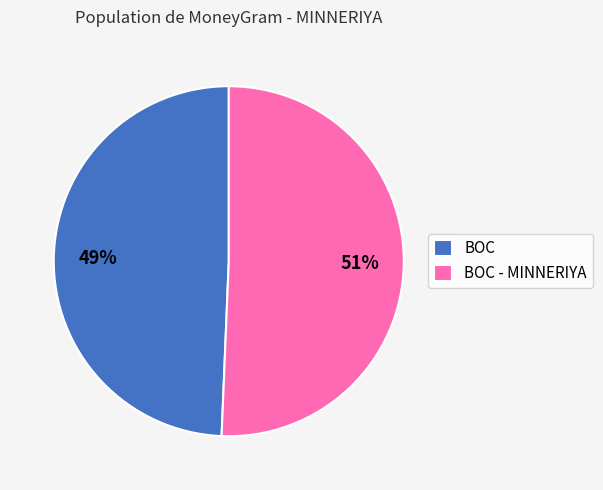

Rank the categories by value from highest to lowest.

BOC - MINNERIYA, BOC